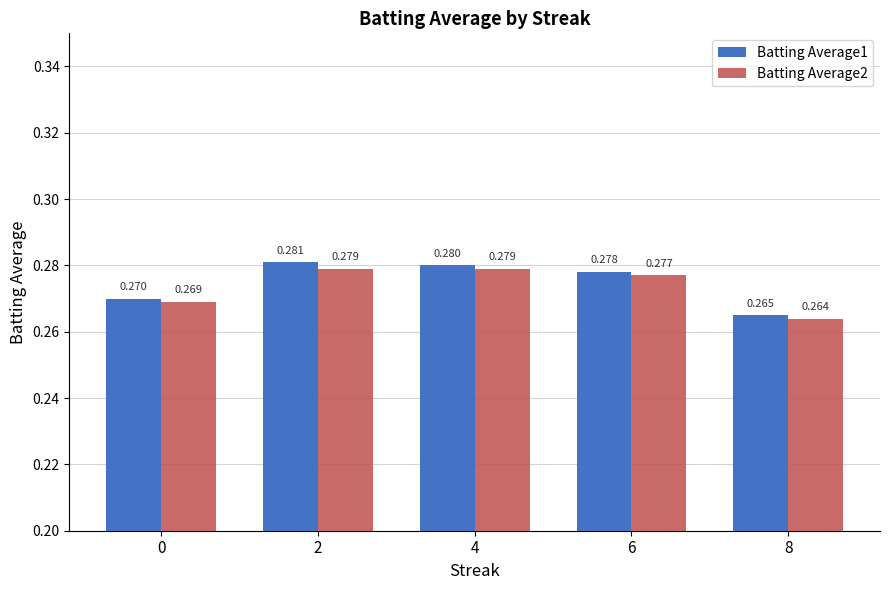

How many data points does each series have?

5